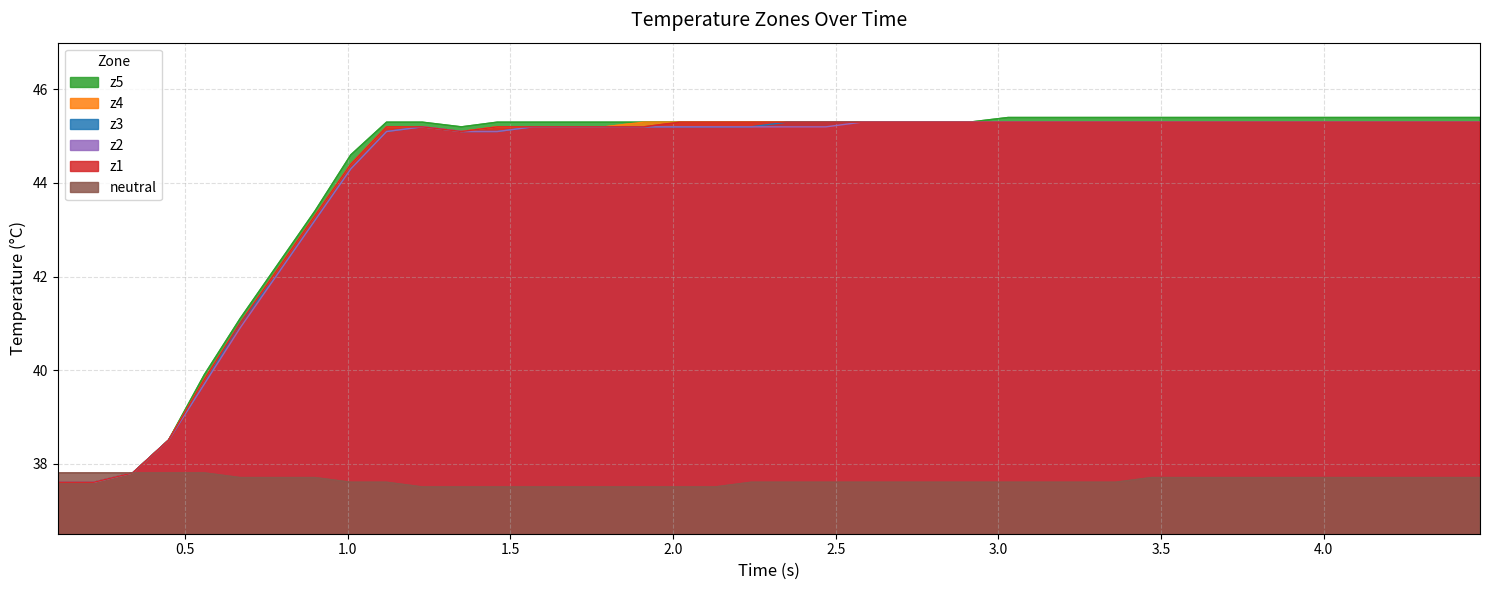

What is the greatest value displayed?

45.4